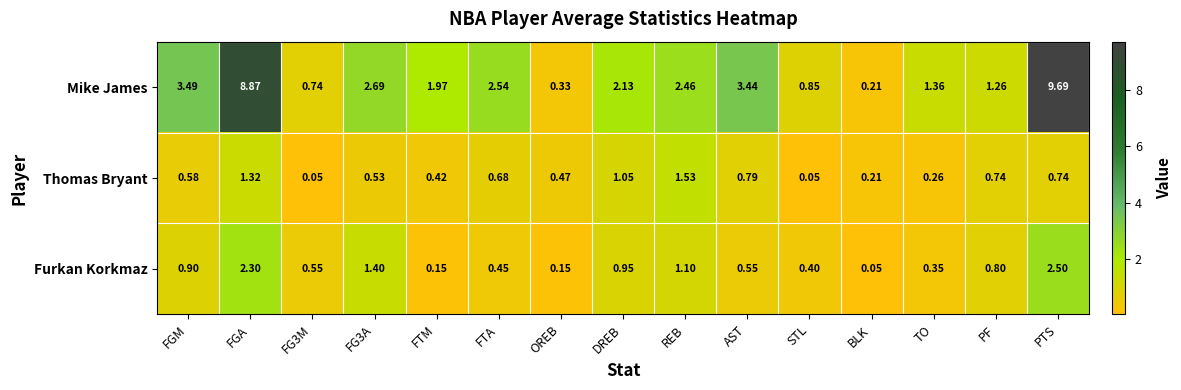

At PF, list the series in order from smallest to largest.

Thomas Bryant, Furkan Korkmaz, Mike James